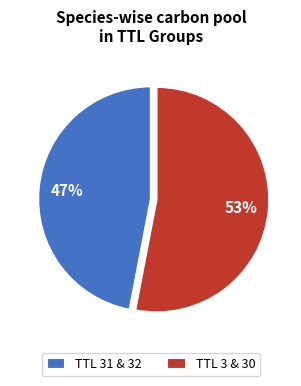

Which category has the biggest portion of the pie?

TTL 3 & 30